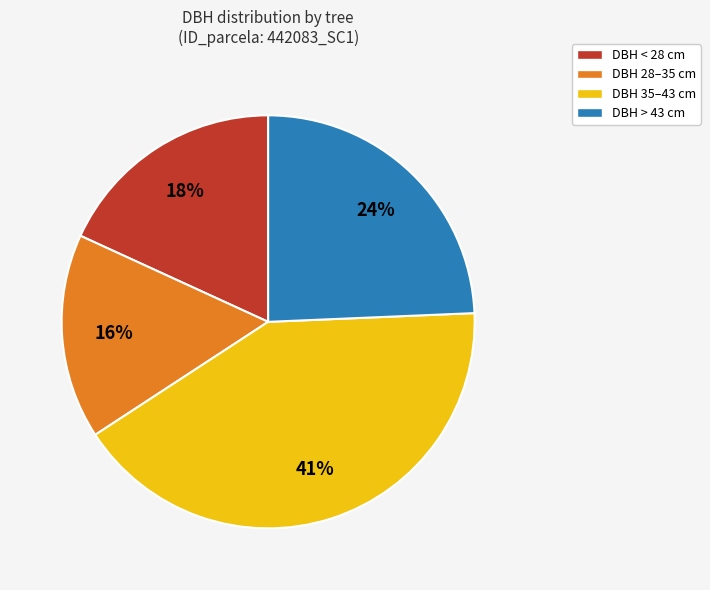

Between DBH > 43 cm and DBH 28–35 cm, which is larger?

DBH > 43 cm